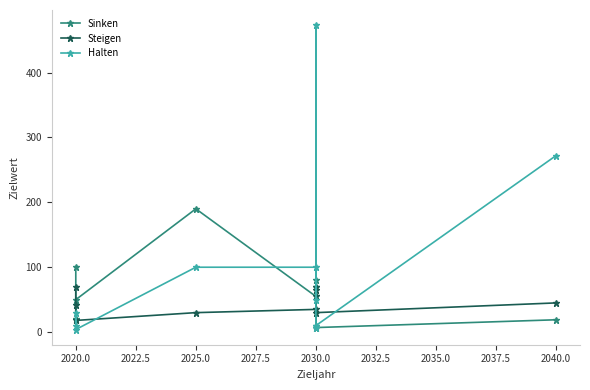

True or false: Sinken has a value of 10 at 2030.0.

True